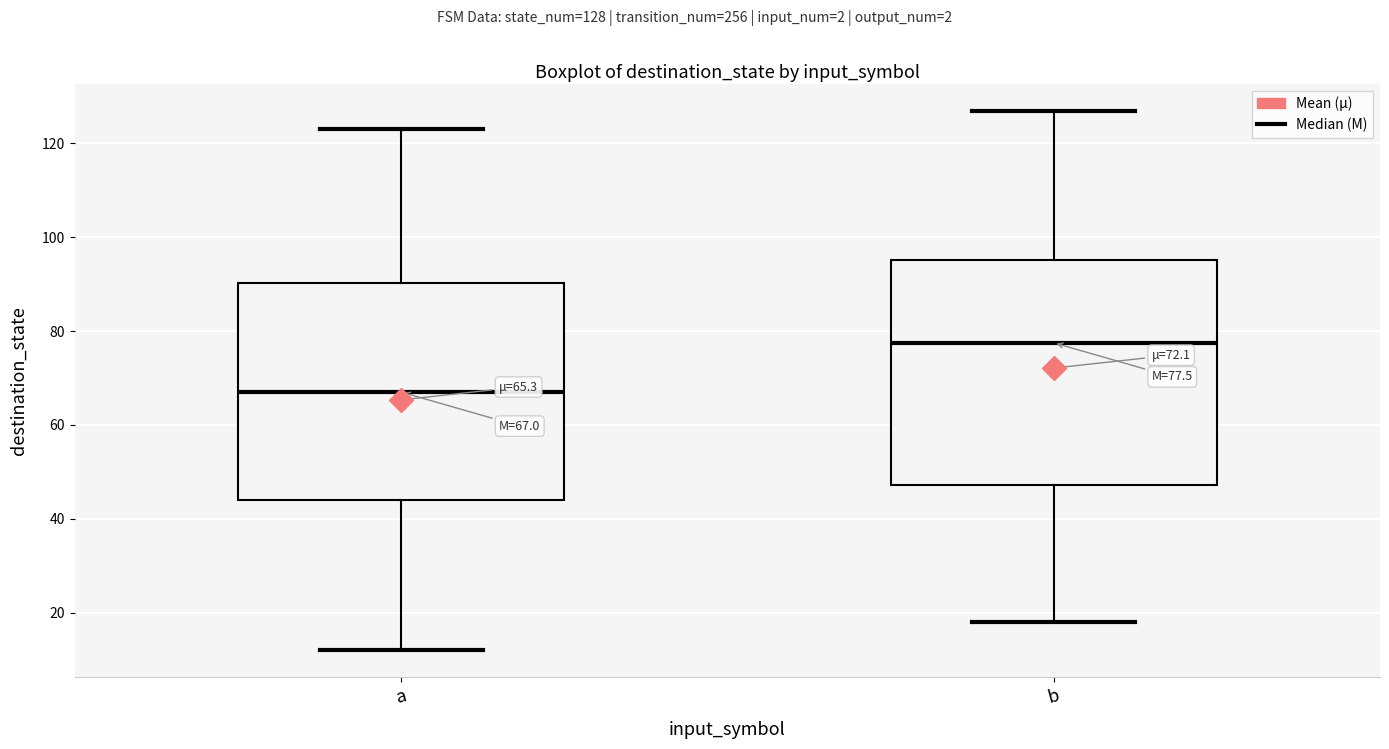

Which box's median line is the lowest?

a